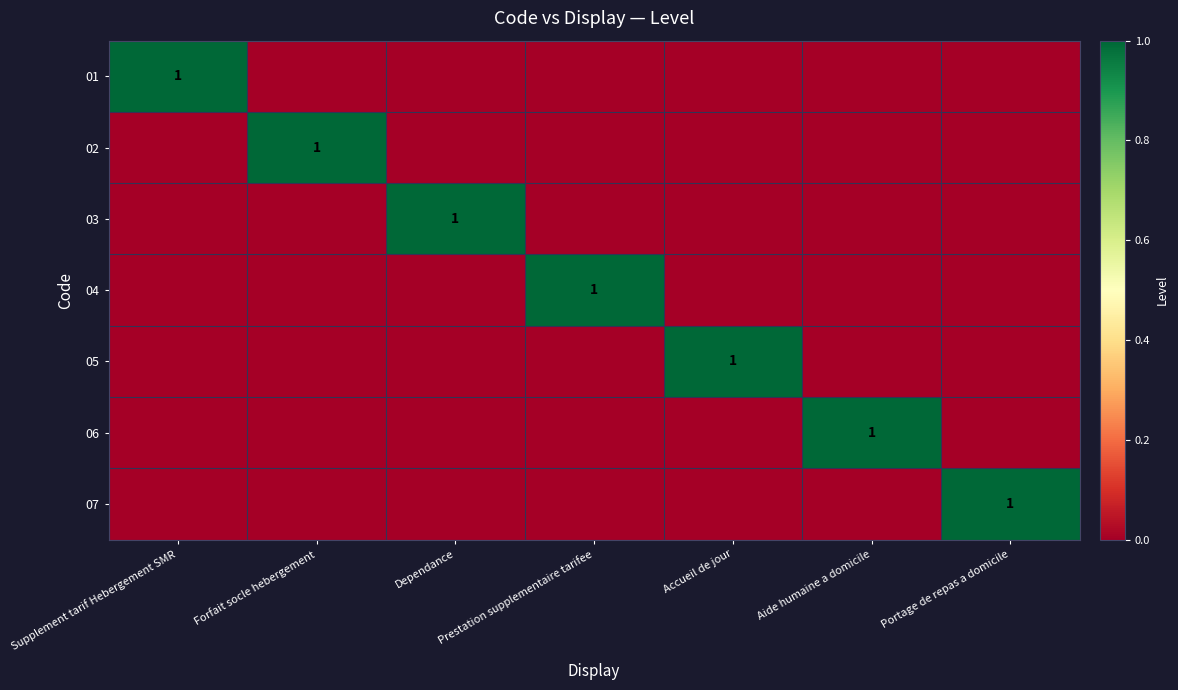

At which label is 06 closest to 0?

Supplement tarif Hebergement SMR